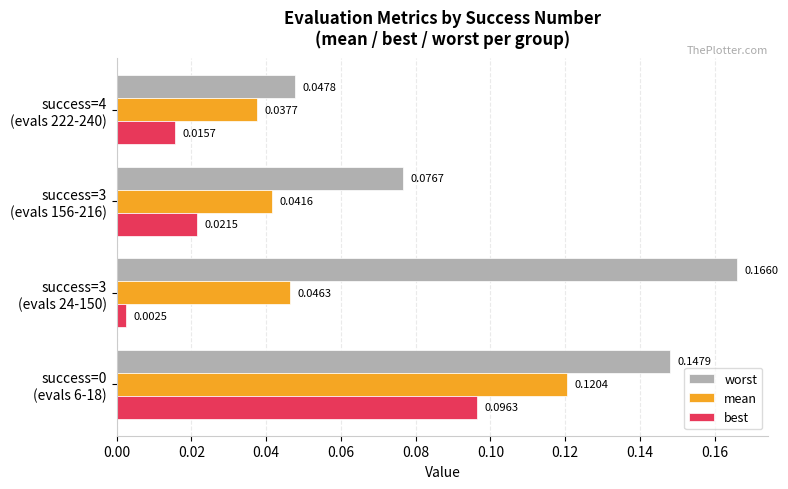

Rank the series by their maximum value, from highest to lowest.

worst, mean, best